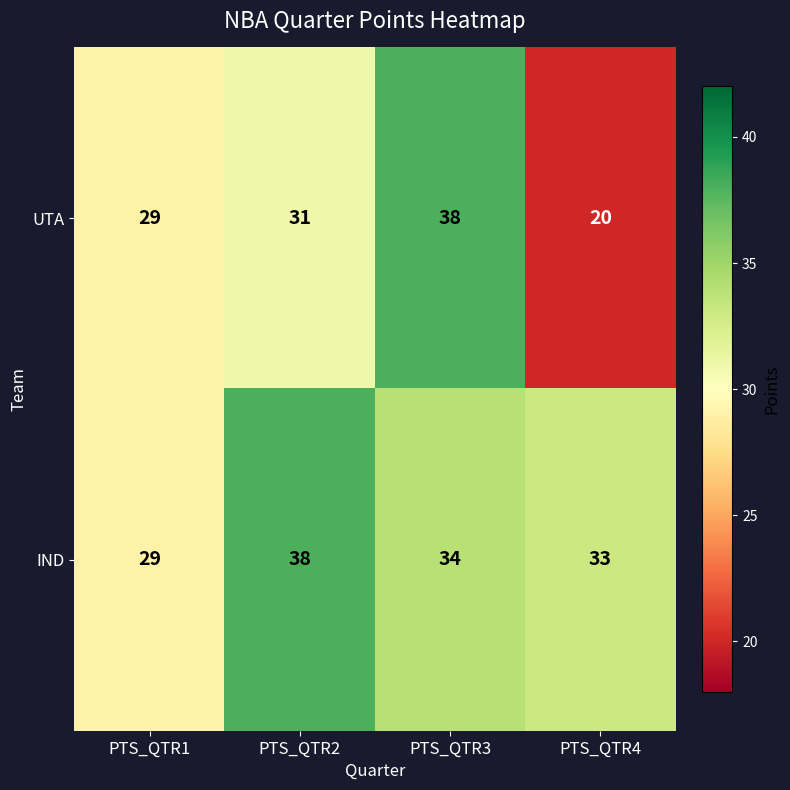

What value does the IND series have at PTS_QTR1?

29